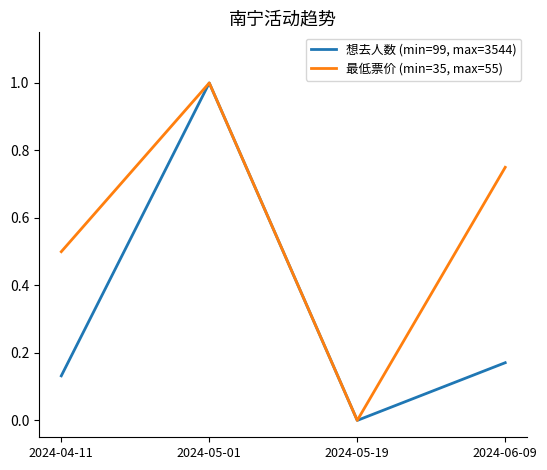

Count the 想去人数 (min=99, max=3544) values in the range 0 to 1.

4